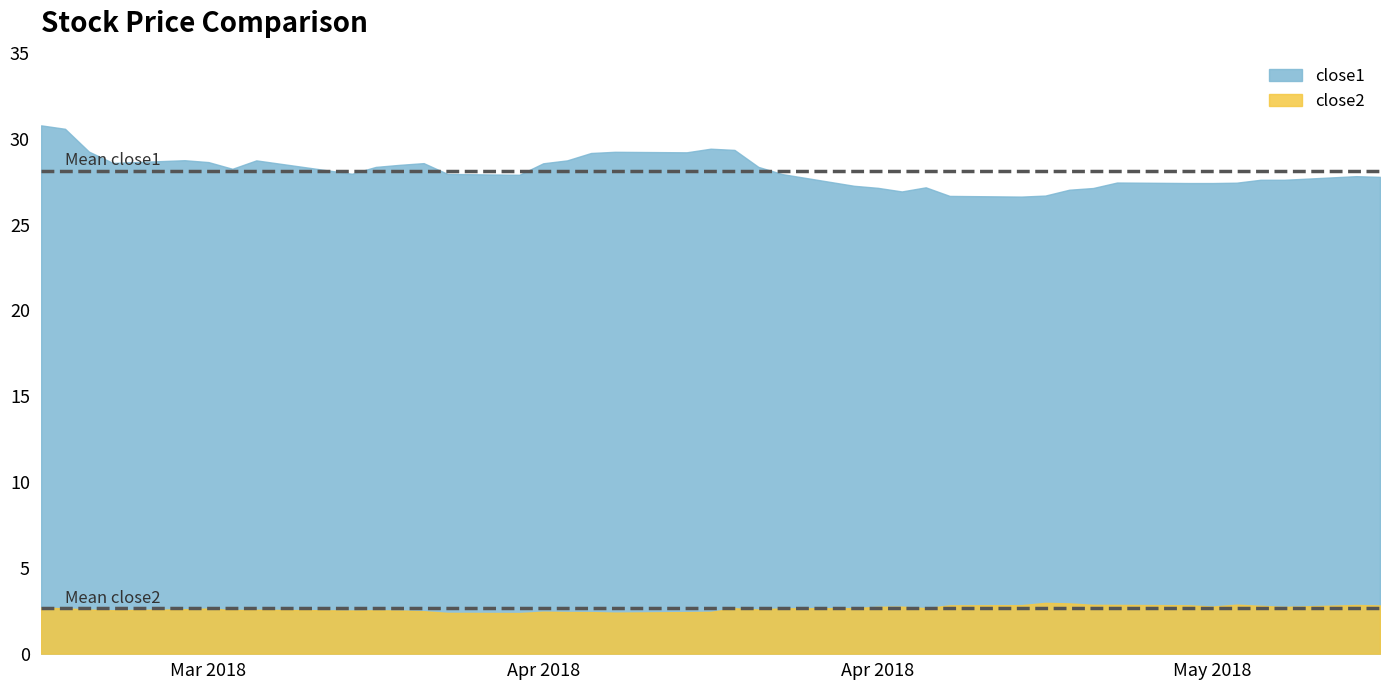

Reading left to right, transcribe all the data shown in this chart.

close1: 30.8	30.6	29.2	28.6	28.7	28.6	28.2	28.7	28.0	28.4	28.5	28.6	27.9	27.9	28.6	28.7	29.2	29.2	29.2	29.4	29.3	28.4	27.9	27.3	27.1	26.9	27.2	26.7	26.6	26.7	27.0	27.1	27.4	27.4	27.4	27.4	27.6	27.6	27.8	27.8
close2: 2.7	2.6	2.6	2.5	2.6	2.6	2.5	2.6	2.5	2.5	2.5	2.5	2.4	2.4	2.4	2.4	2.4	2.4	2.4	2.4	2.6	2.6	2.6	2.6	2.7	2.7	2.6	2.8	2.8	3.0	2.9	2.8	2.8	2.8	2.7	2.9	2.8	2.7	2.8	2.8